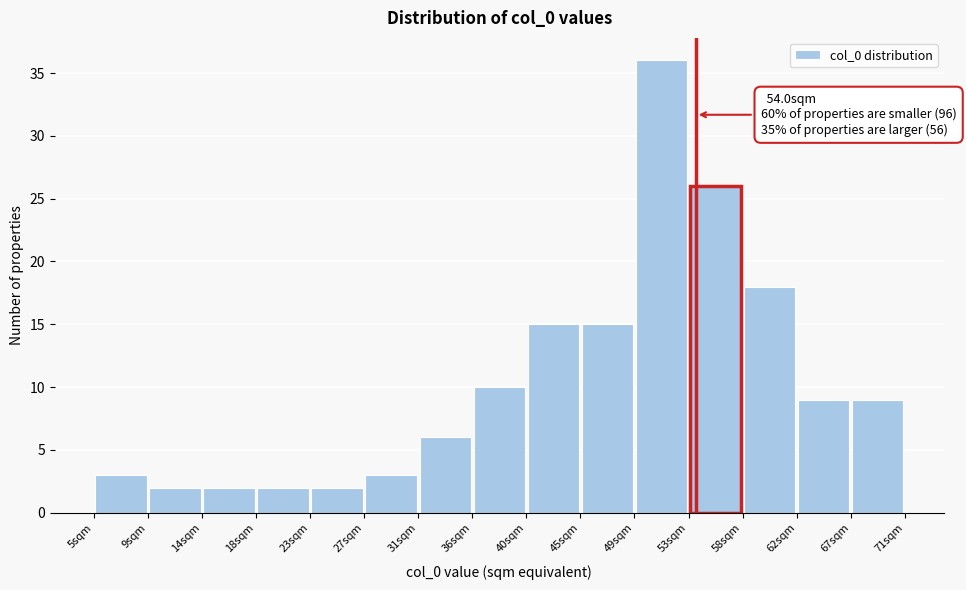

Over which range of the x-axis is the bar tallest?

49.0 to 53.4